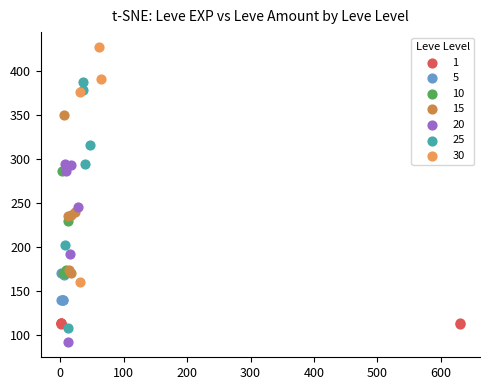

Which series reaches the minimum Y coordinate?

20